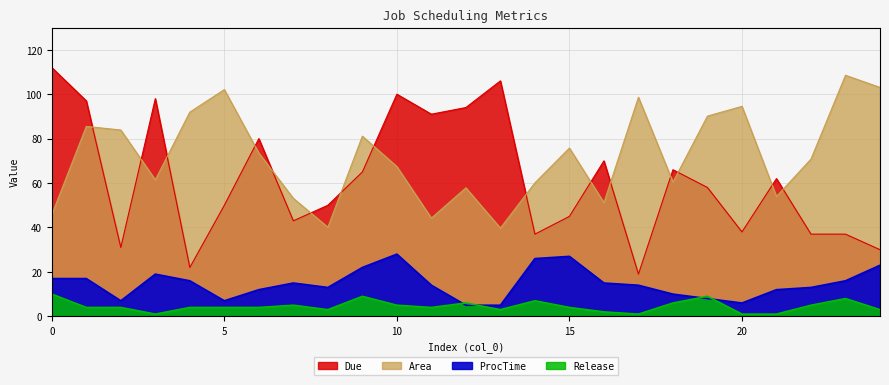

What is the approximate value of Area at 7?

53.1